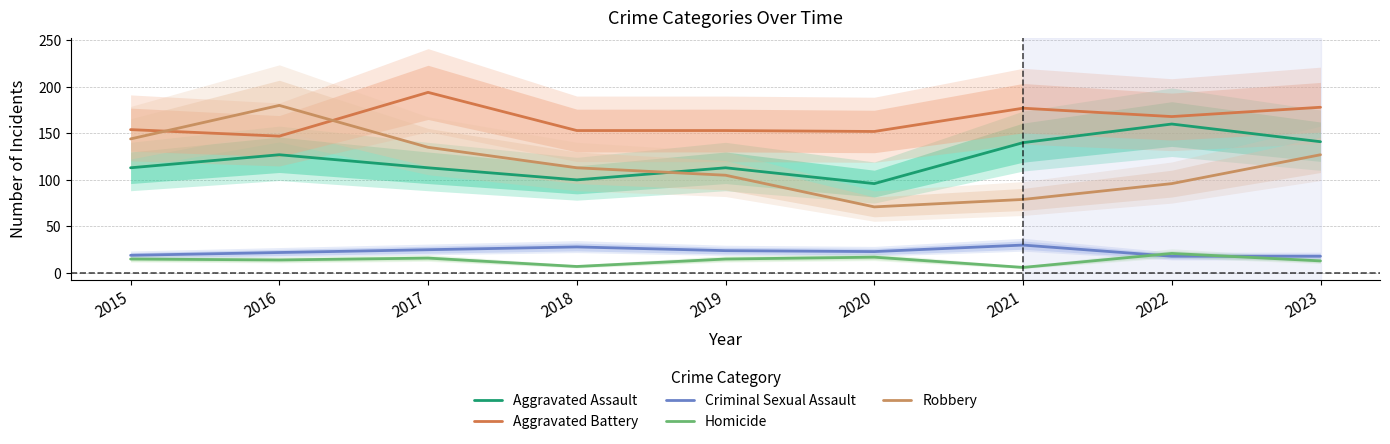

The Criminal Sexual Assault series shows 43 at 2018. True or false?

False